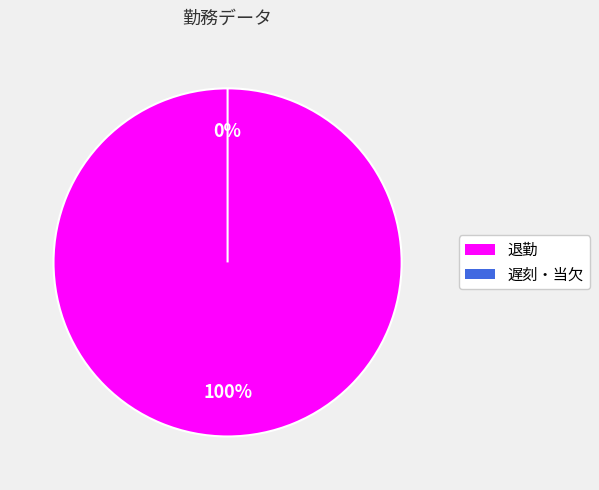

Do 退勤 and 遅刻・当欠 together represent more than half of the pie?

Yes